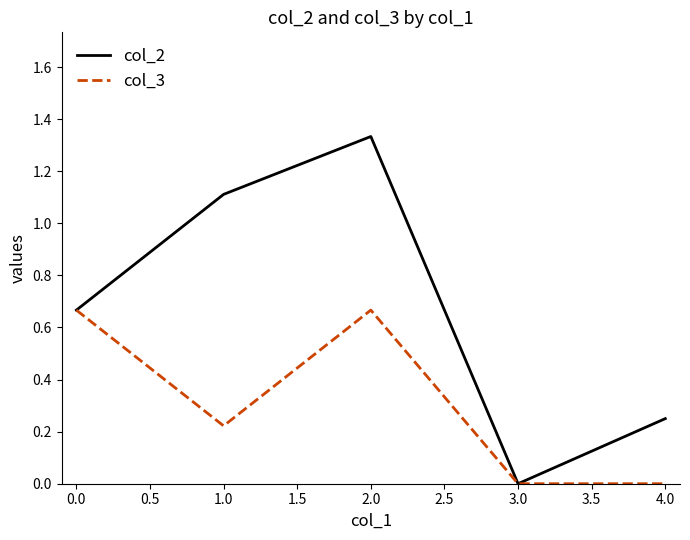

The col_2 series shows 1.8 at 0.0. True or false?

False